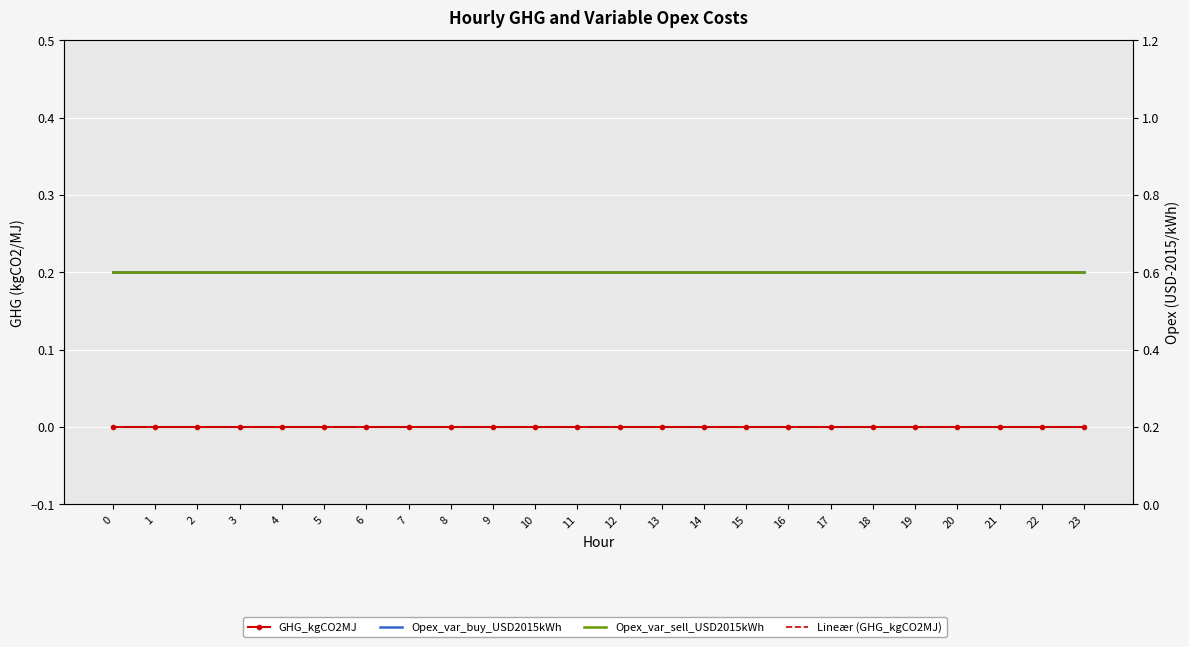

Which series has the widest spread of values?

GHG_kgCO2MJ